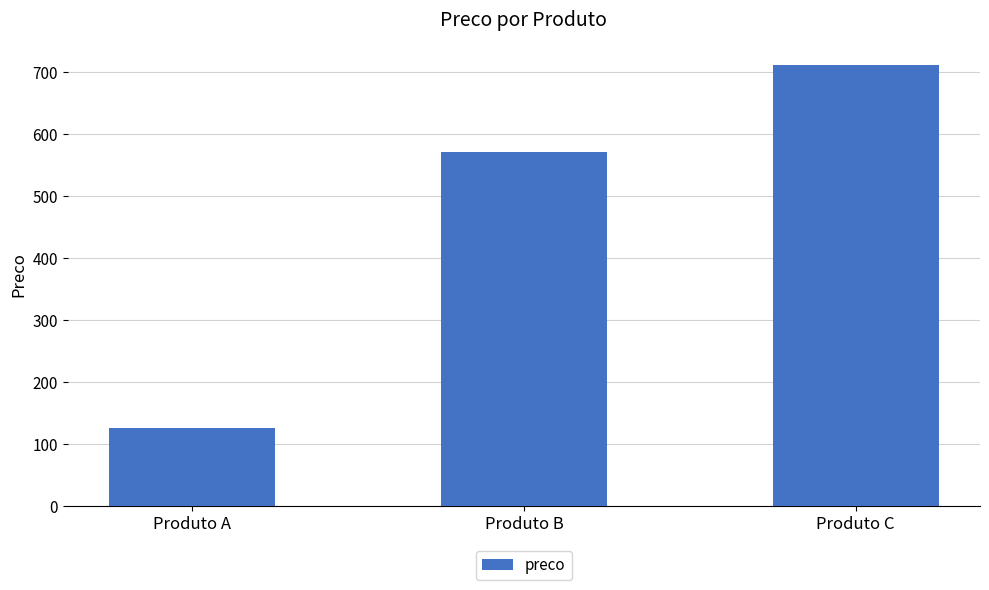

At which label is the value closest to 419?

Produto B